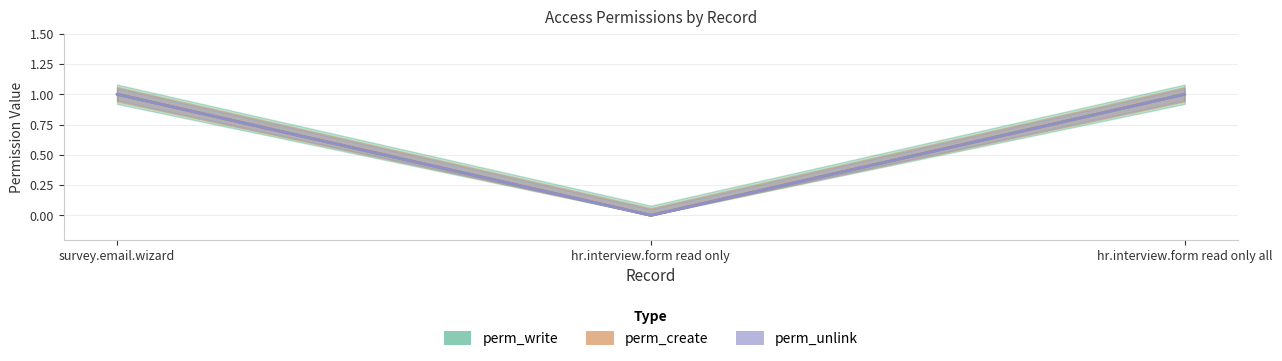

At which category is the sum across all series the highest?

survey.email.wizard